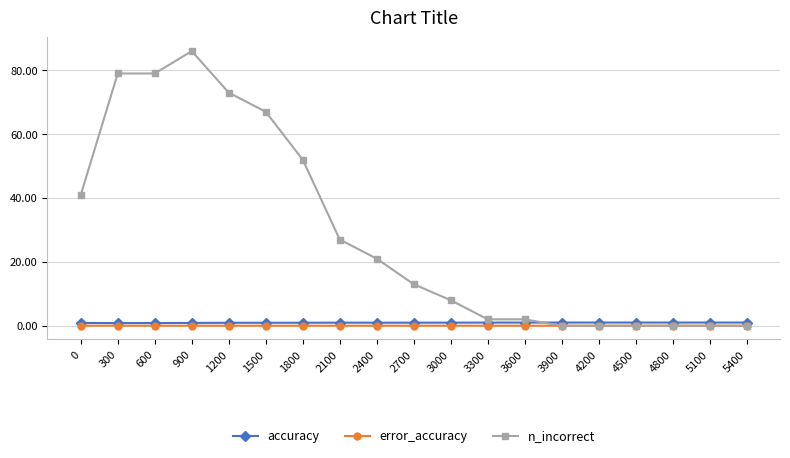

How many data points does each series have?

19